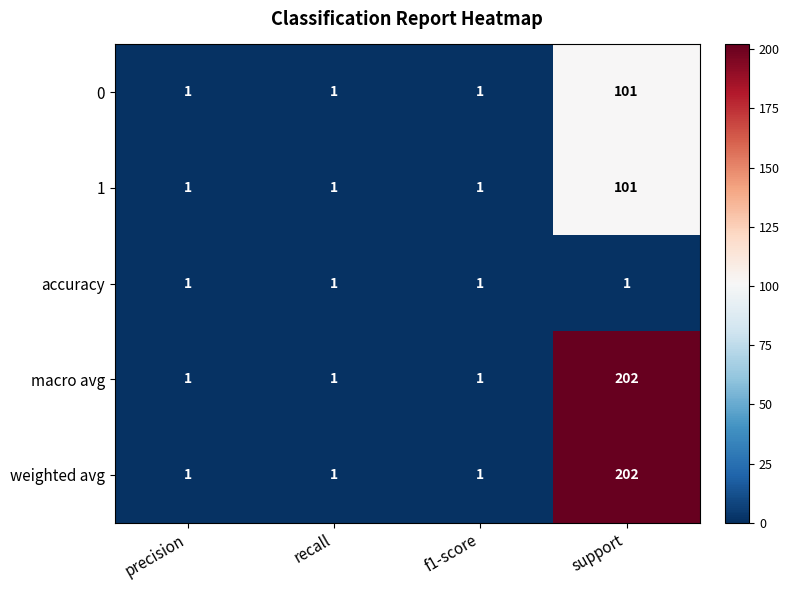

What is the maximum value shown in the chart?

202